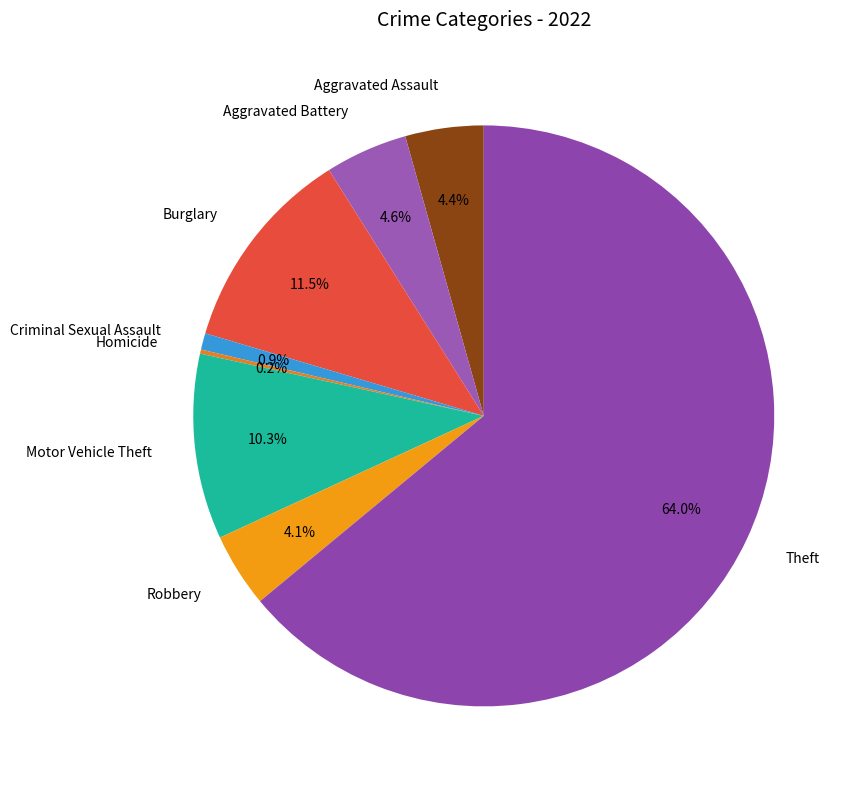

Which slice is the largest?

Theft